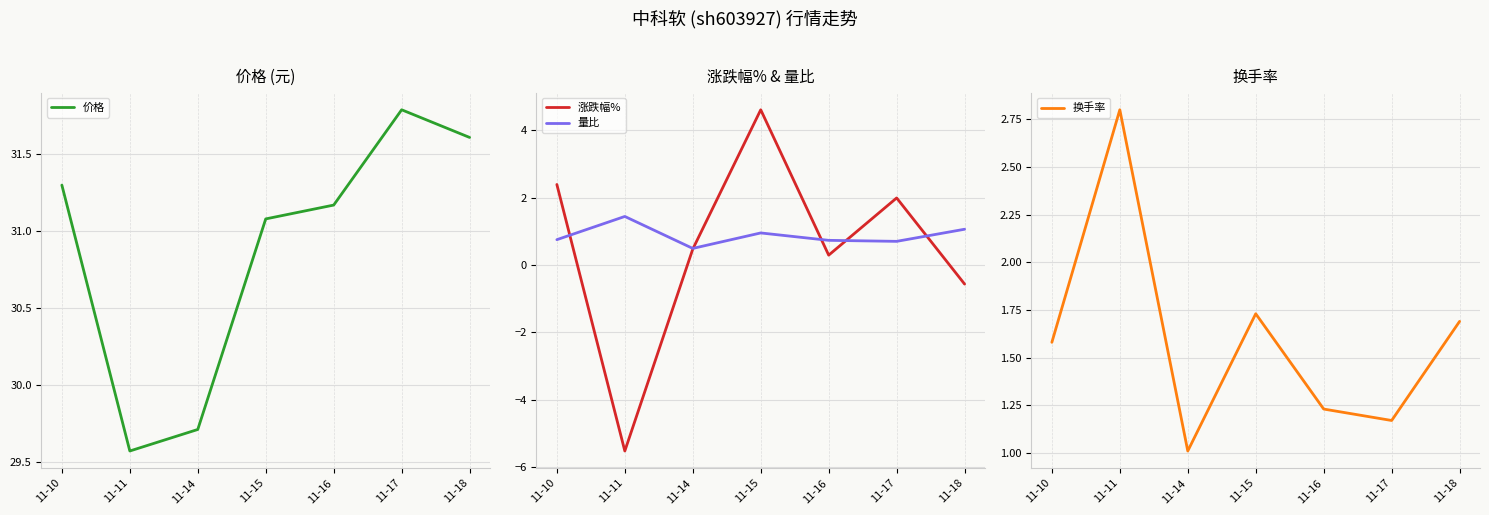

How many interior local valleys does the 换手率 series have?

2